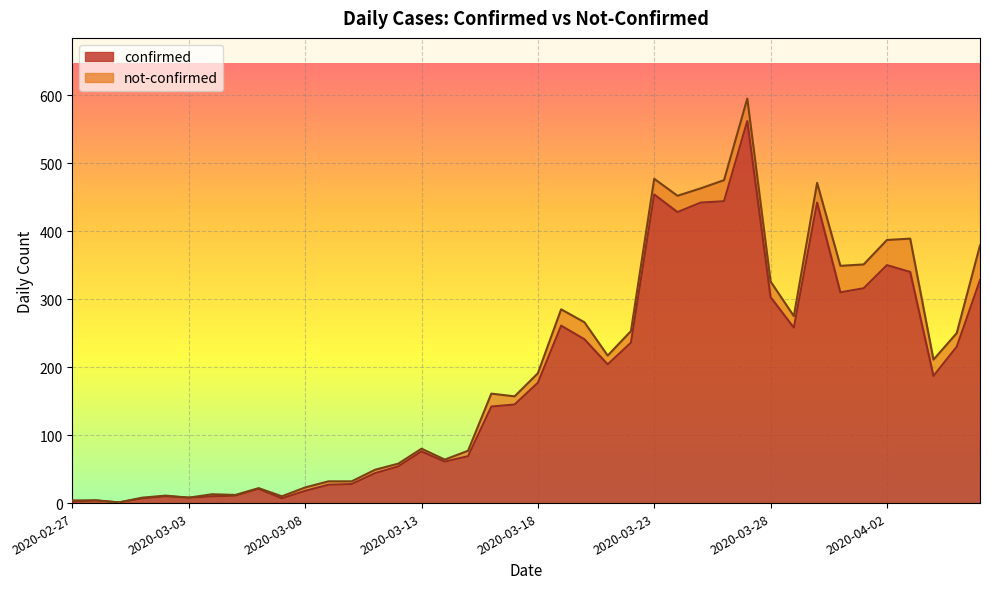

What is the smallest value displayed?

1